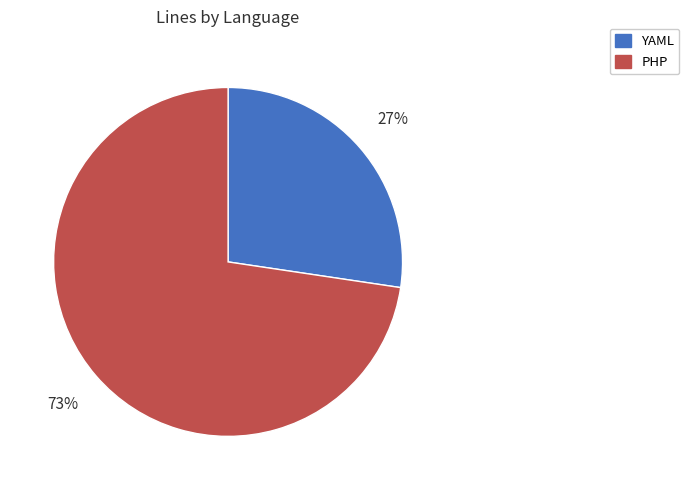

Rank the categories by value from lowest to highest.

YAML, PHP